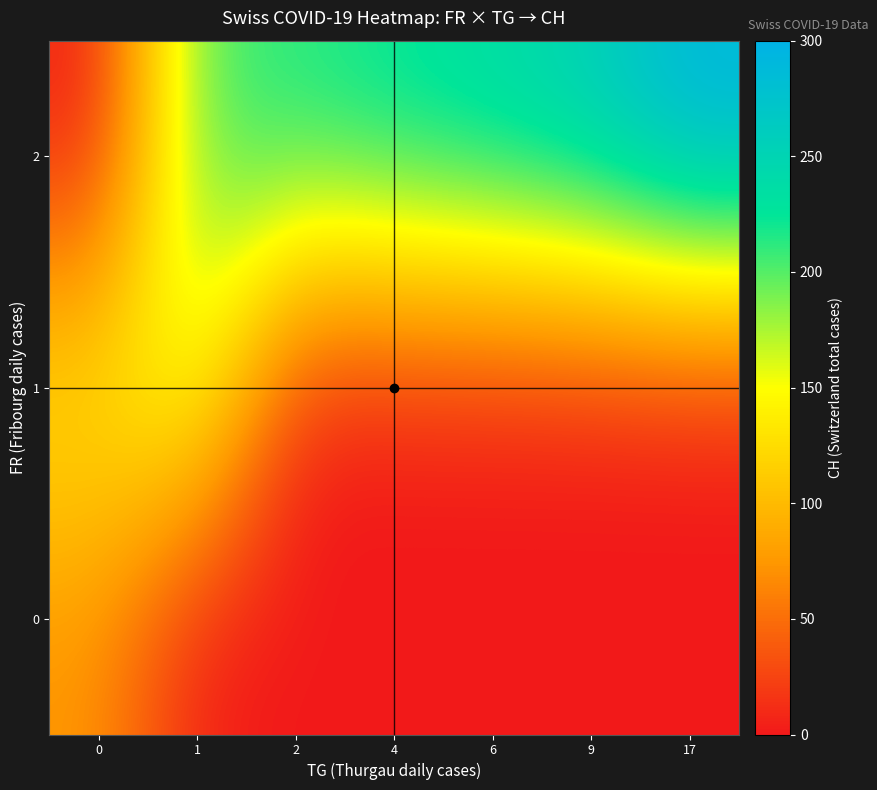

Which category has the lowest value across all series?

1